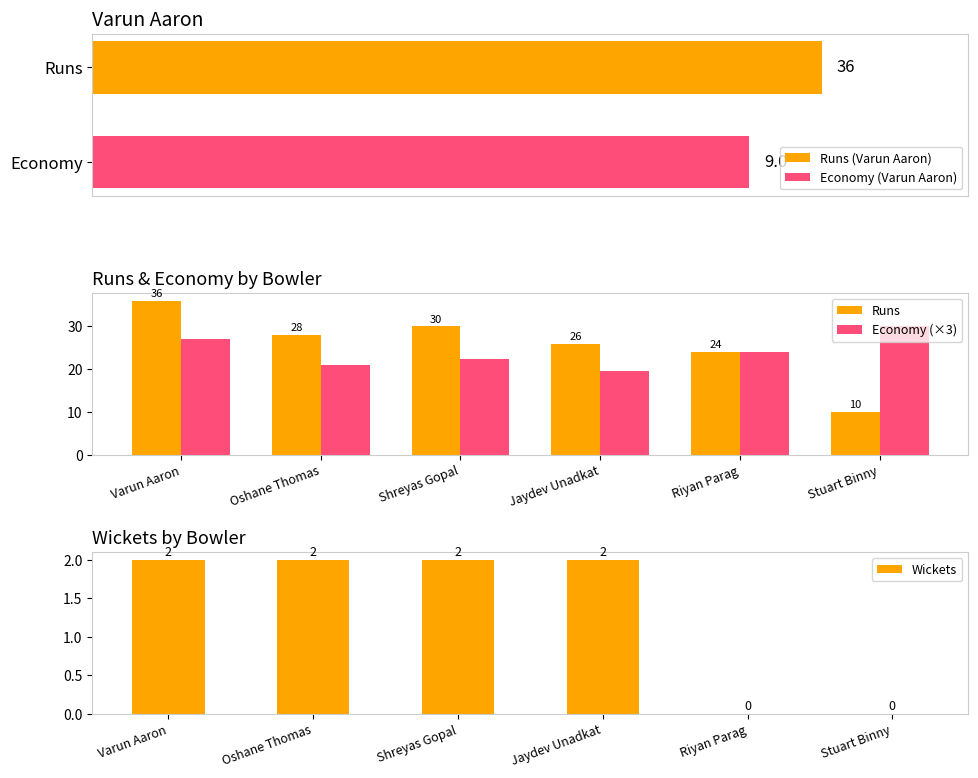

How many distinct data groups are displayed?

3